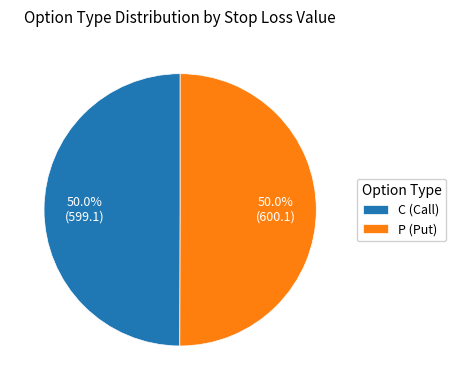

Approximately how many times larger is the value at P (Put) compared to C (Call)?

1.0